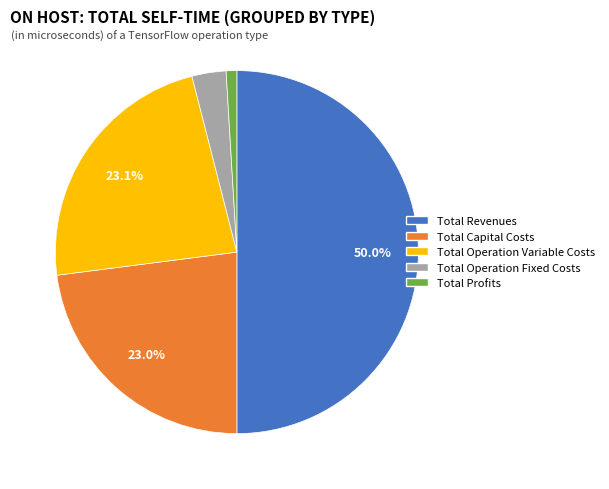

What is the majority slice?

Total Revenues